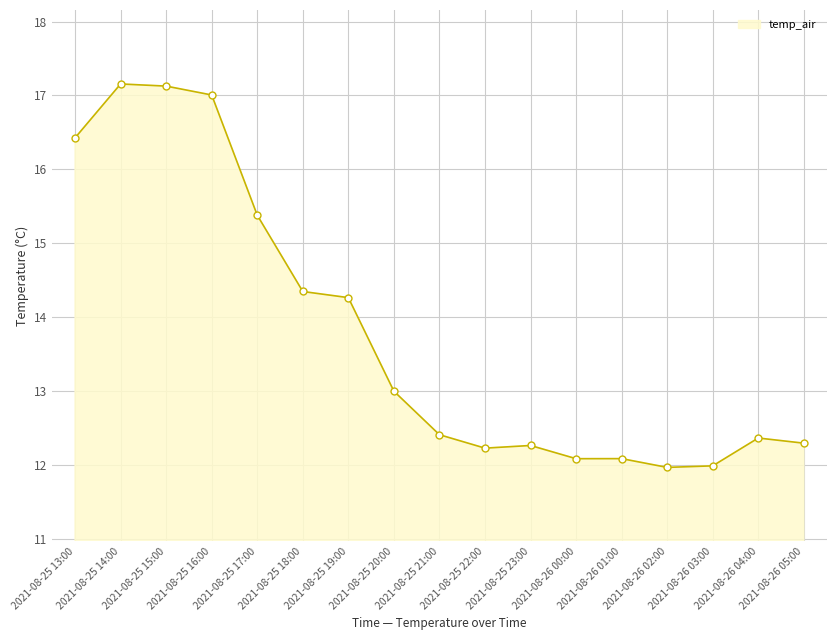

How many lines are shown in the chart?

1